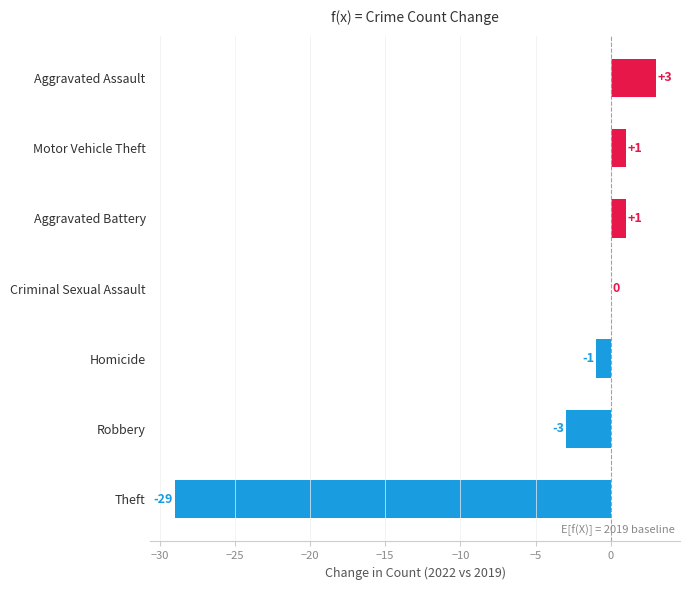

Where is the data nearest to the value -13?

Robbery